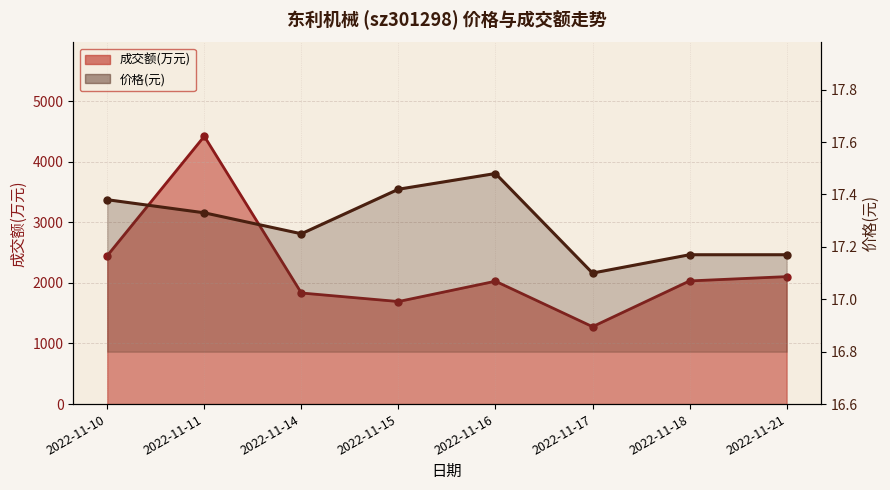

Reading right to left, extract all data points from this chart.

成交额(万元): 2022-11-21=2103.0	2022-11-18=2032.0	2022-11-17=1277.0	2022-11-16=2027.0	2022-11-15=1692.0	2022-11-14=1833.0	2022-11-11=4419.0	2022-11-10=2448.0
价格: 2022-11-21=17.2	2022-11-18=17.2	2022-11-17=17.1	2022-11-16=17.5	2022-11-15=17.4	2022-11-14=17.2	2022-11-11=17.3	2022-11-10=17.4